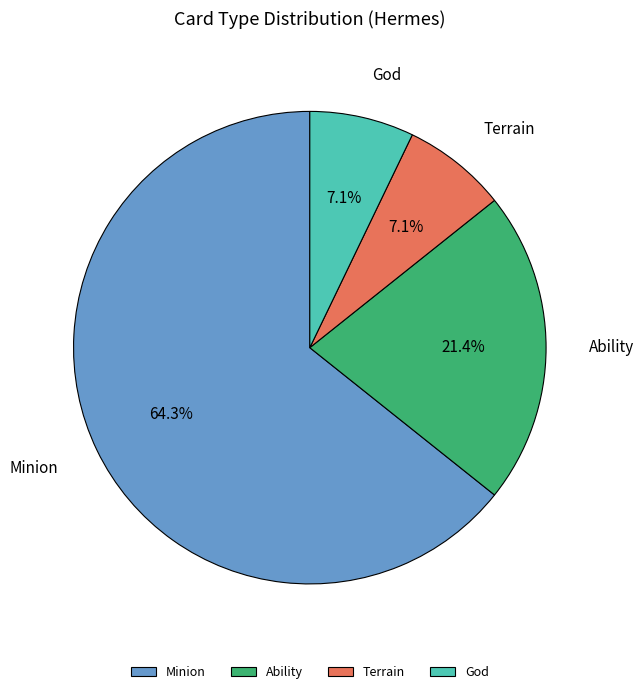

What portion of the pie excludes Terrain?

92.9%